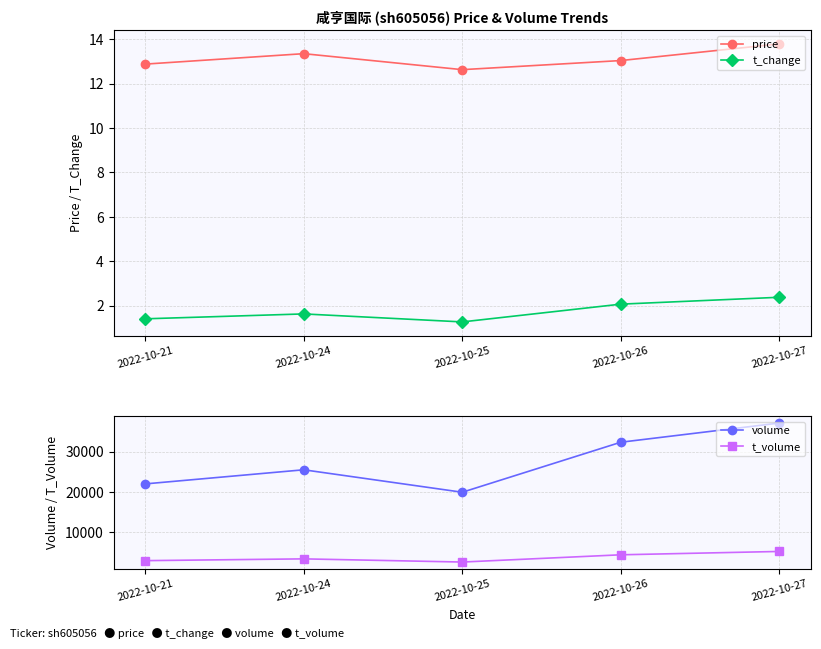

Rank the series at 2022-10-24 from highest to lowest value.

volume, t_volume, price, t_change